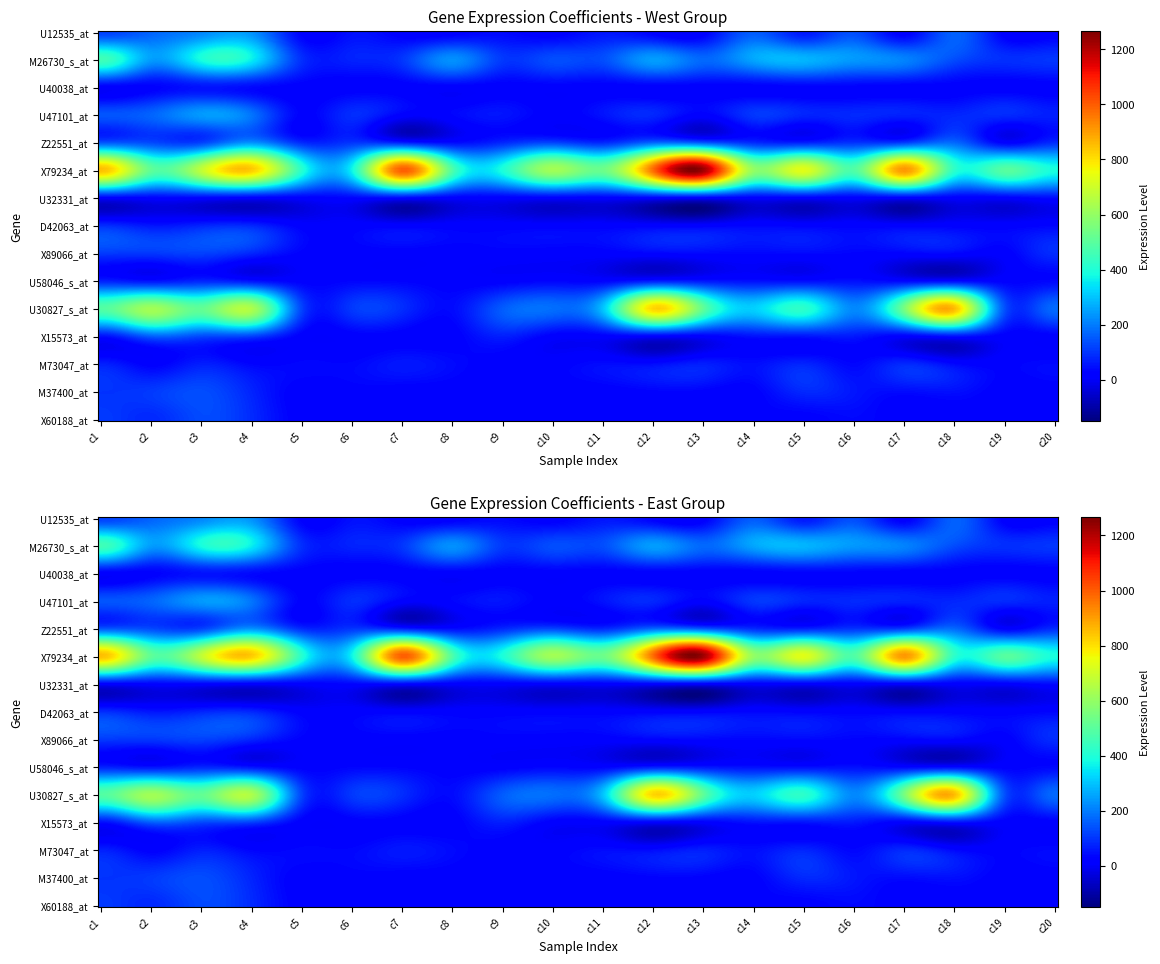

Between 7 and 1, which is larger?

1